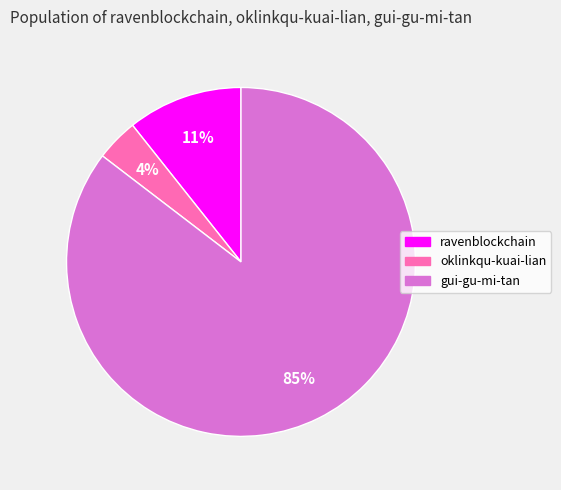

Which has a higher value, gui-gu-mi-tan or oklinkqu-kuai-lian?

gui-gu-mi-tan